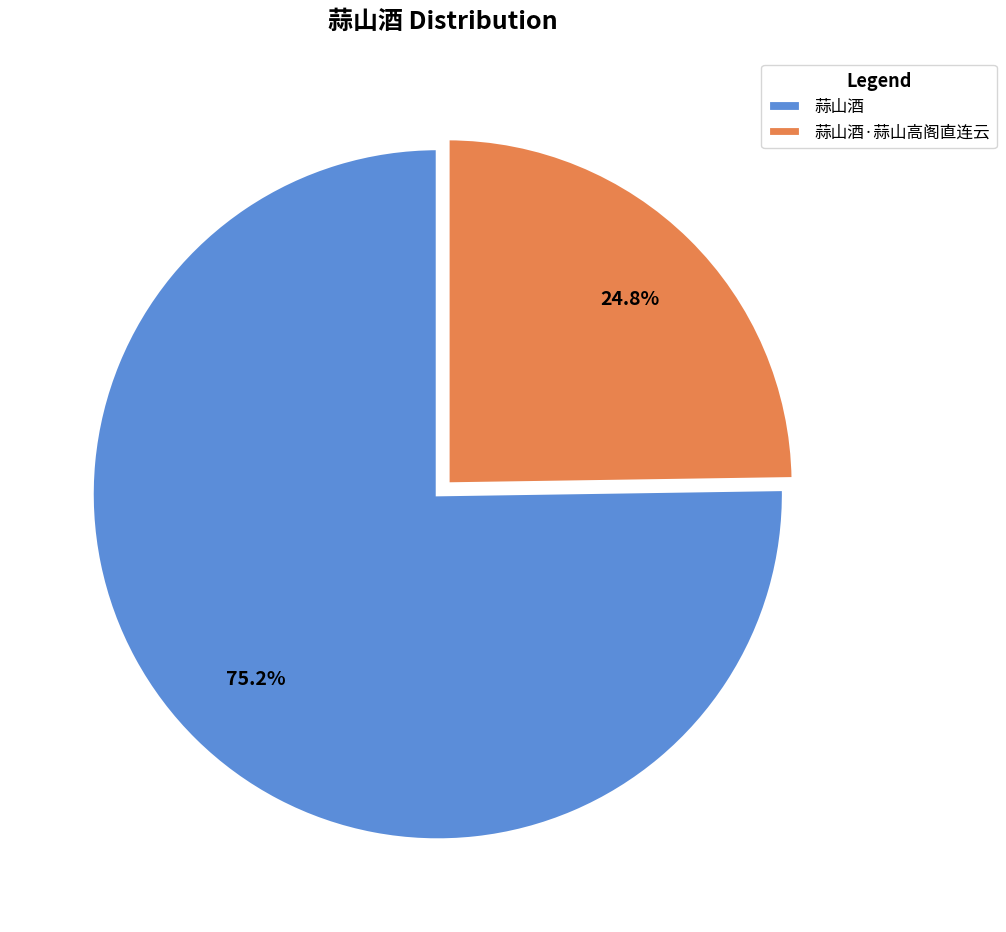

What percentage is NOT represented by 蒜山酒·蒜山高阁直连云?

75.2%